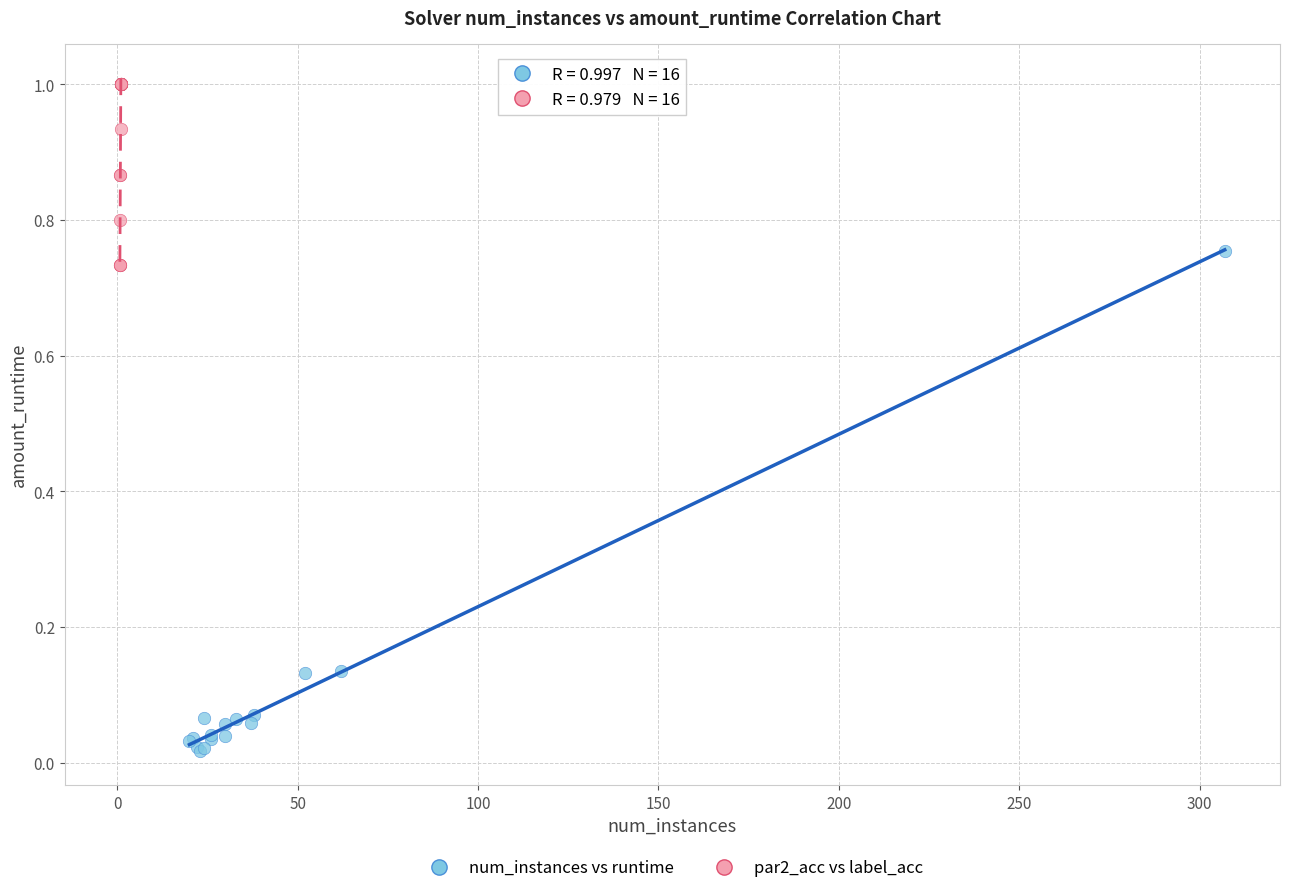

Which series reaches the minimum Y coordinate?

num_instances vs runtime